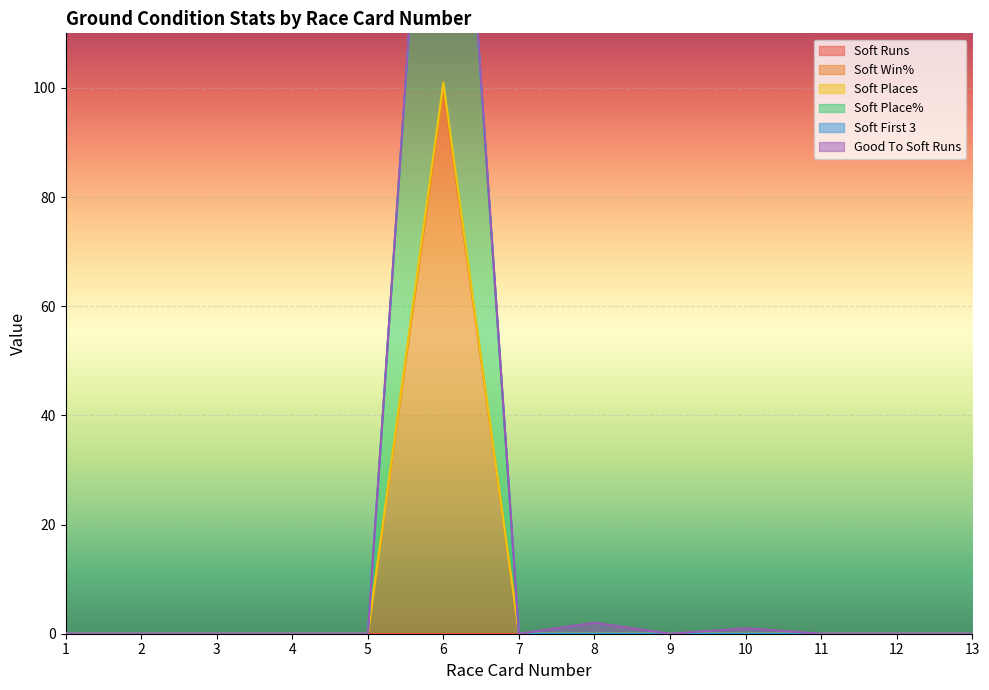

The value of Soft Win% at 4 is 0. True or false?

True